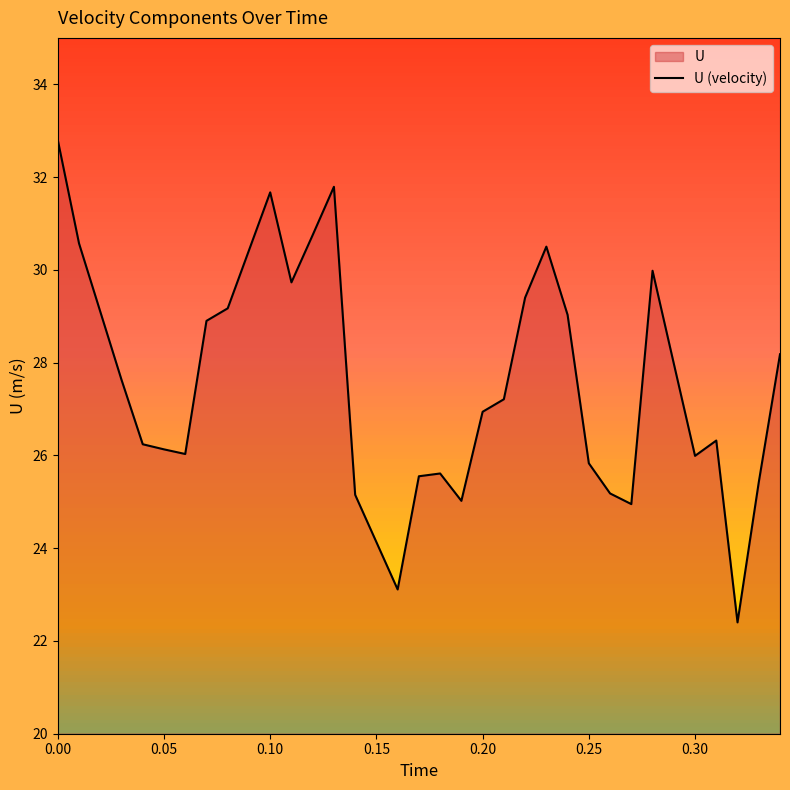

Is it true that the value at 0.25 is 46.0?

False